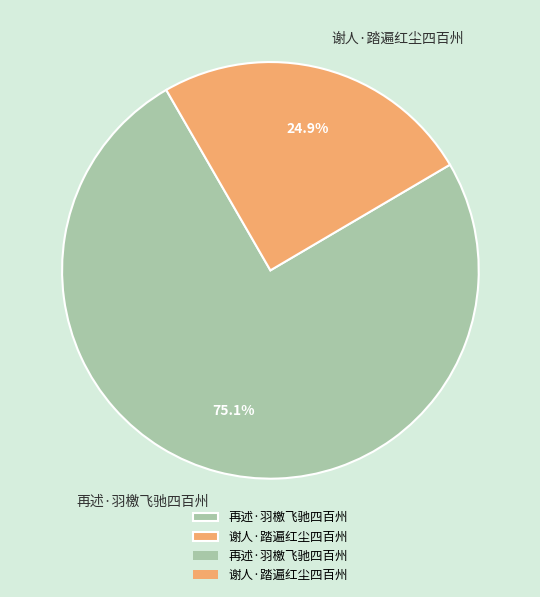

Approximately how many times larger is the value at 再述·羽檄飞驰四百州 compared to 谢人·踏遍红尘四百州?

3.0